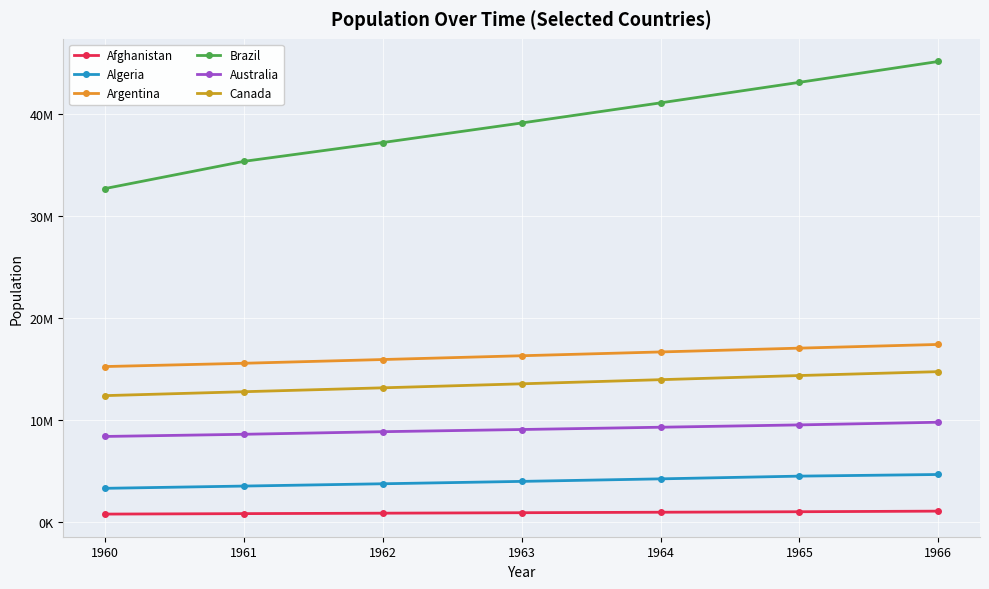

Is this an area chart (filled region under the line)?

No